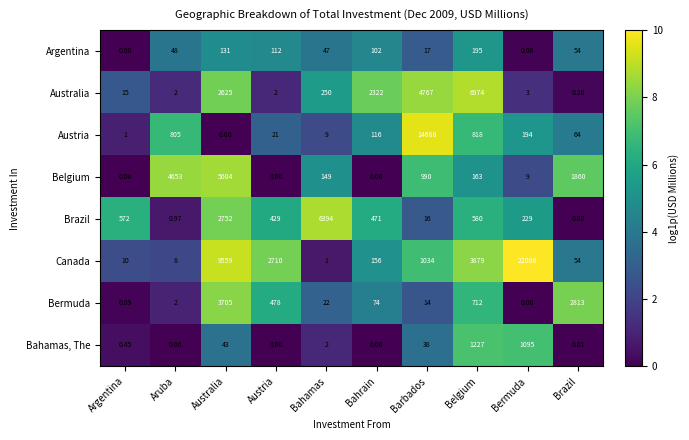

Where does the Argentina series first go above 54?

Australia